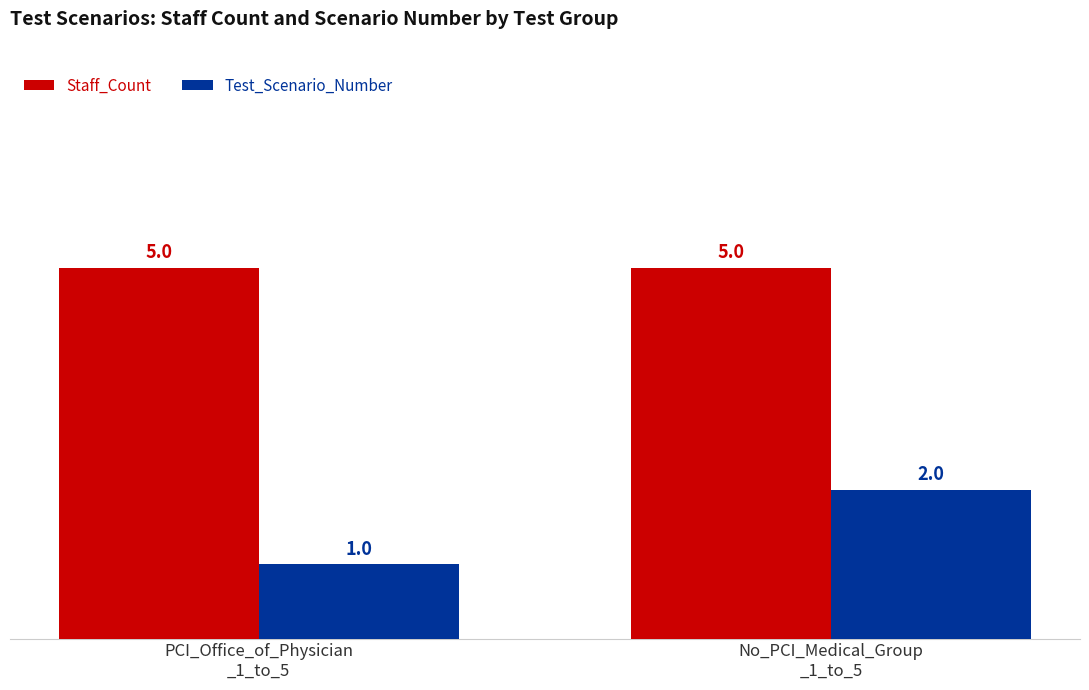

Which series has the largest range (max minus min)?

Test_Scenario_Number